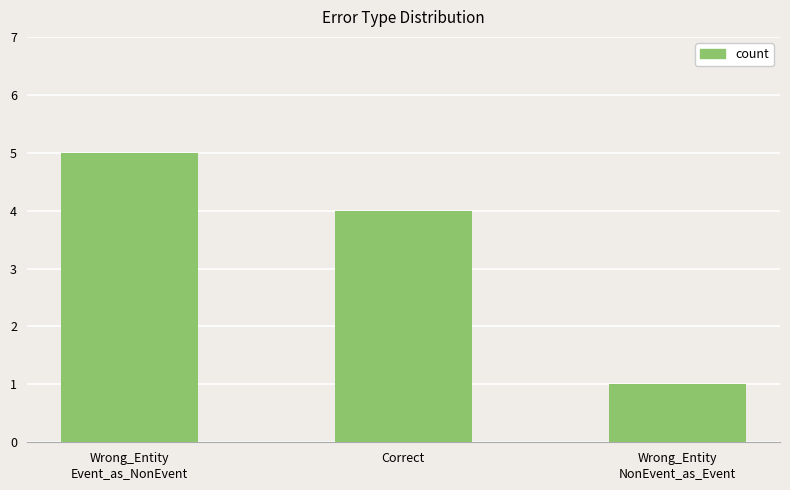

Reading right to left, what are all the values shown in this chart?

Wrong_Entity
NonEvent_as_Event=1	Correct=4	Wrong_Entity
Event_as_NonEvent=5